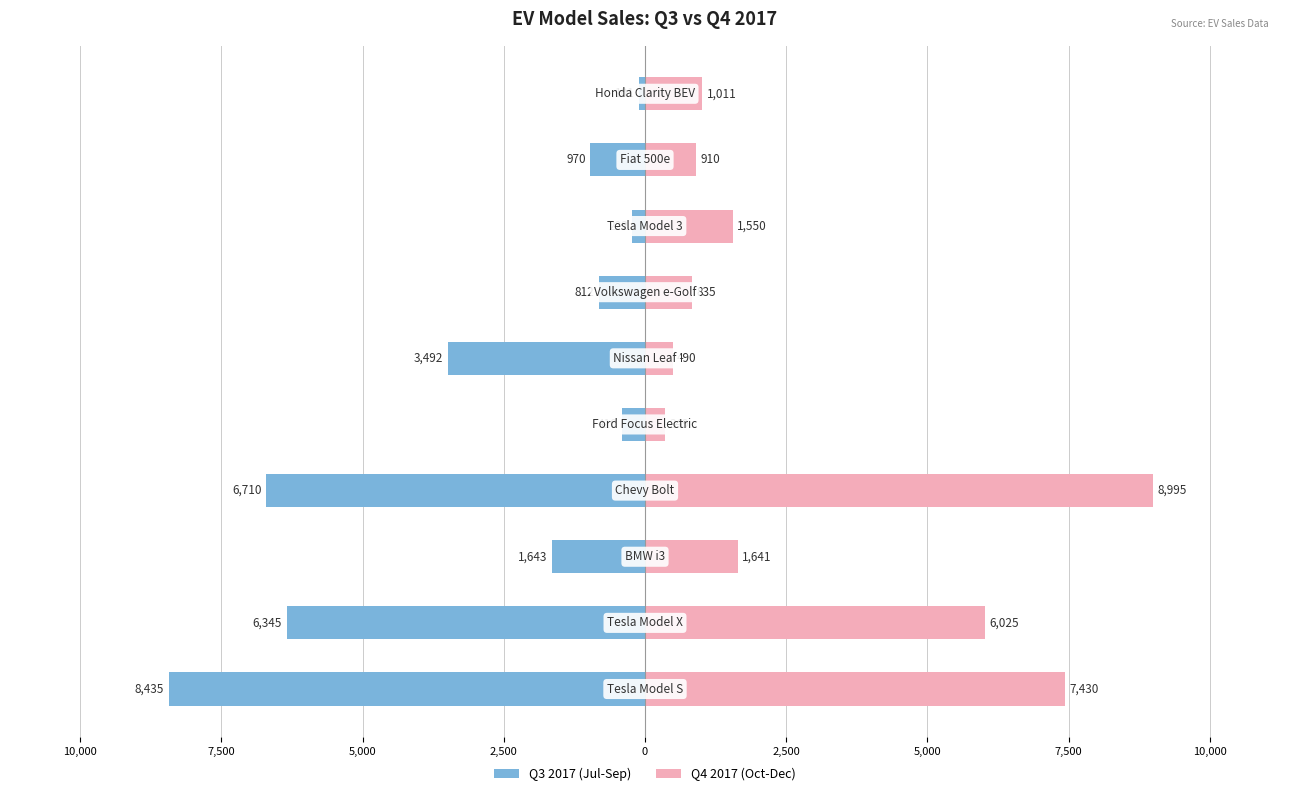

What is the spread (max minus min) of values at 2,500?

759